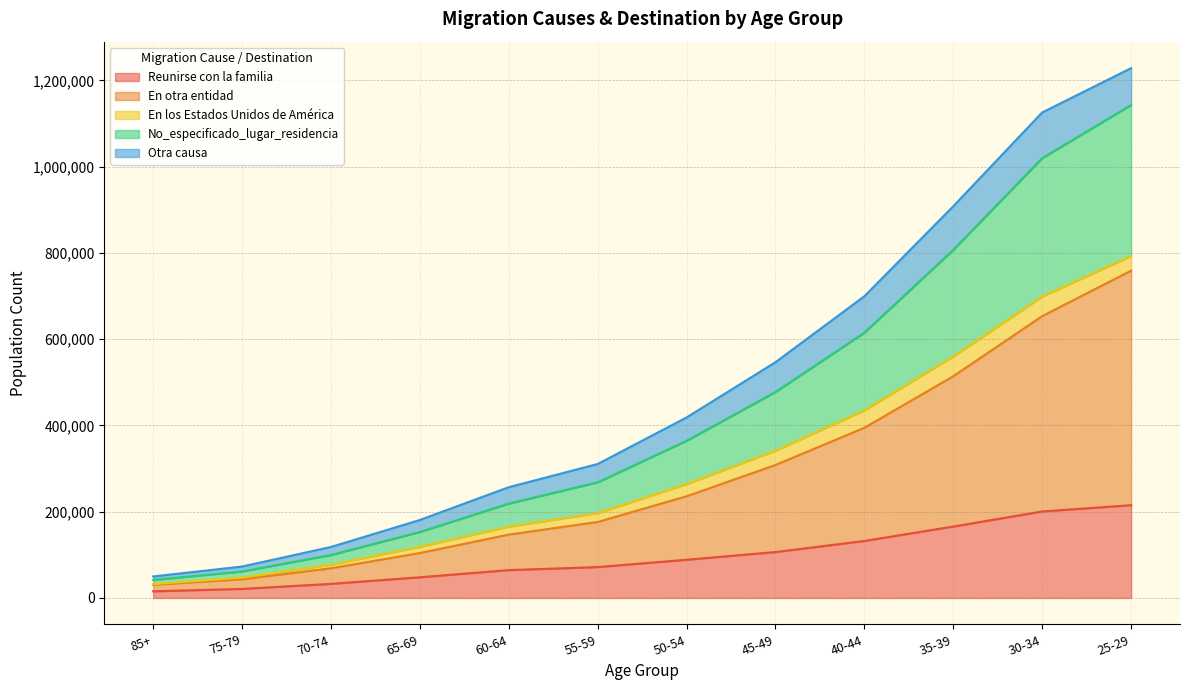

What is the value of the En otra entidad point at the 3rd from the left?

68820